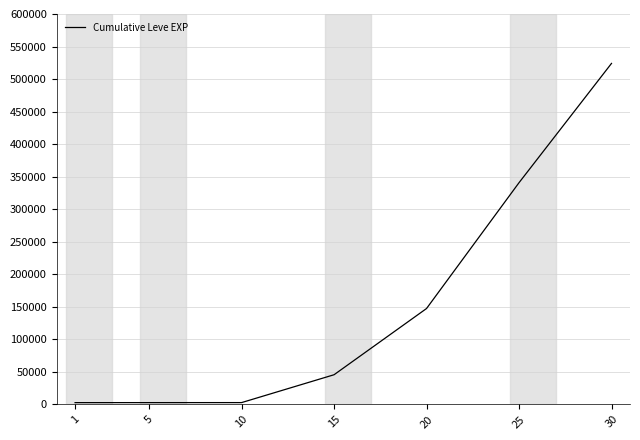

What value does the data have at 30, to the nearest 100?

524100